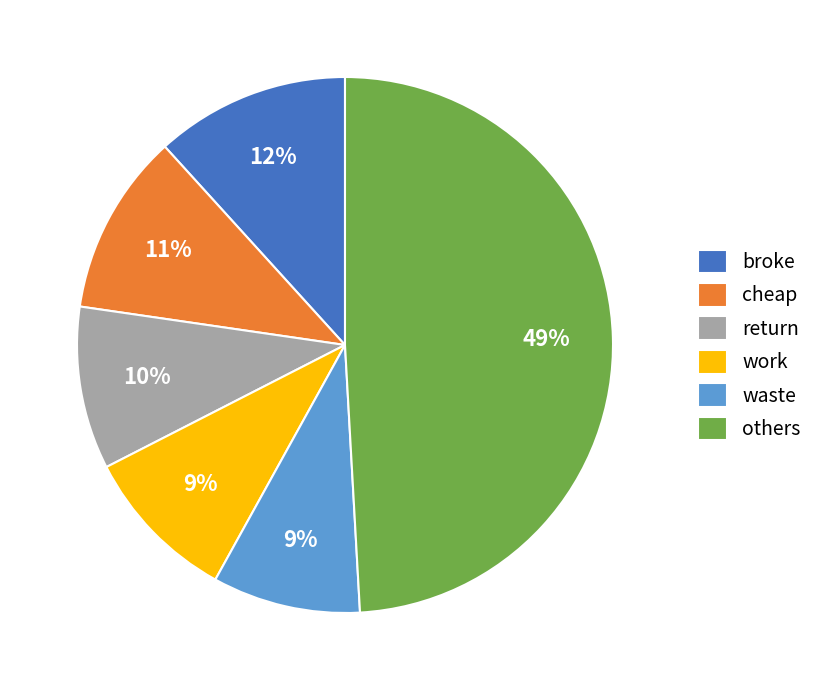

True or false: others accounts for 49% of the total.

True